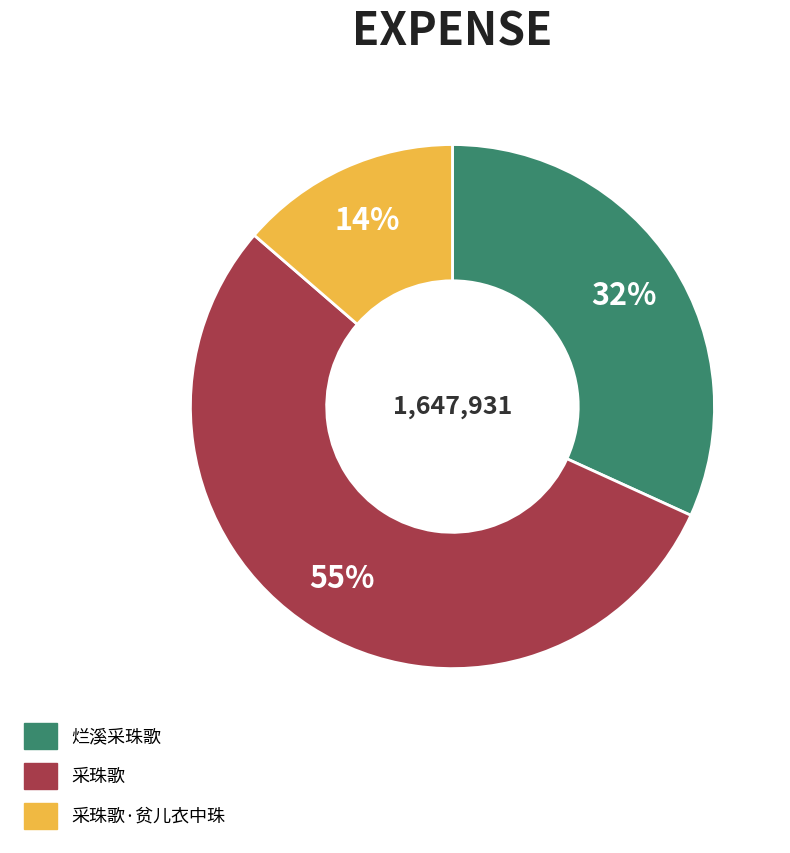

How many segments does this pie chart have?

3